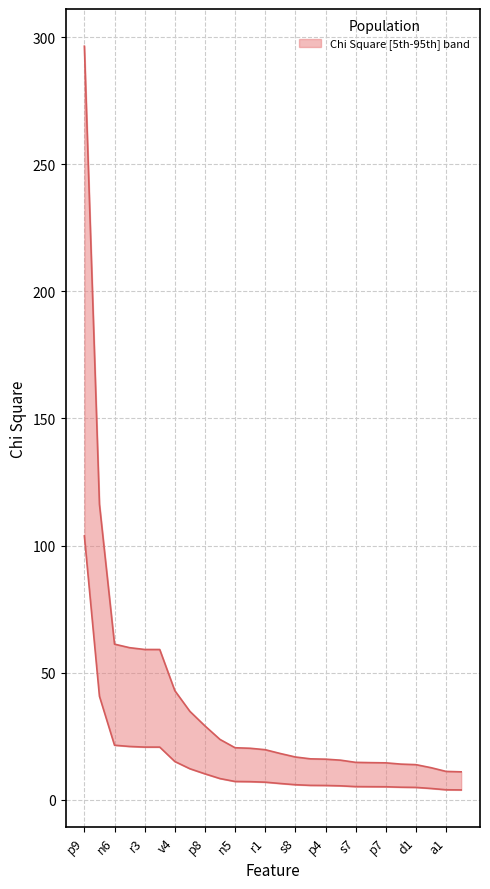

What is the difference between the values at v2 and a7?

3.5